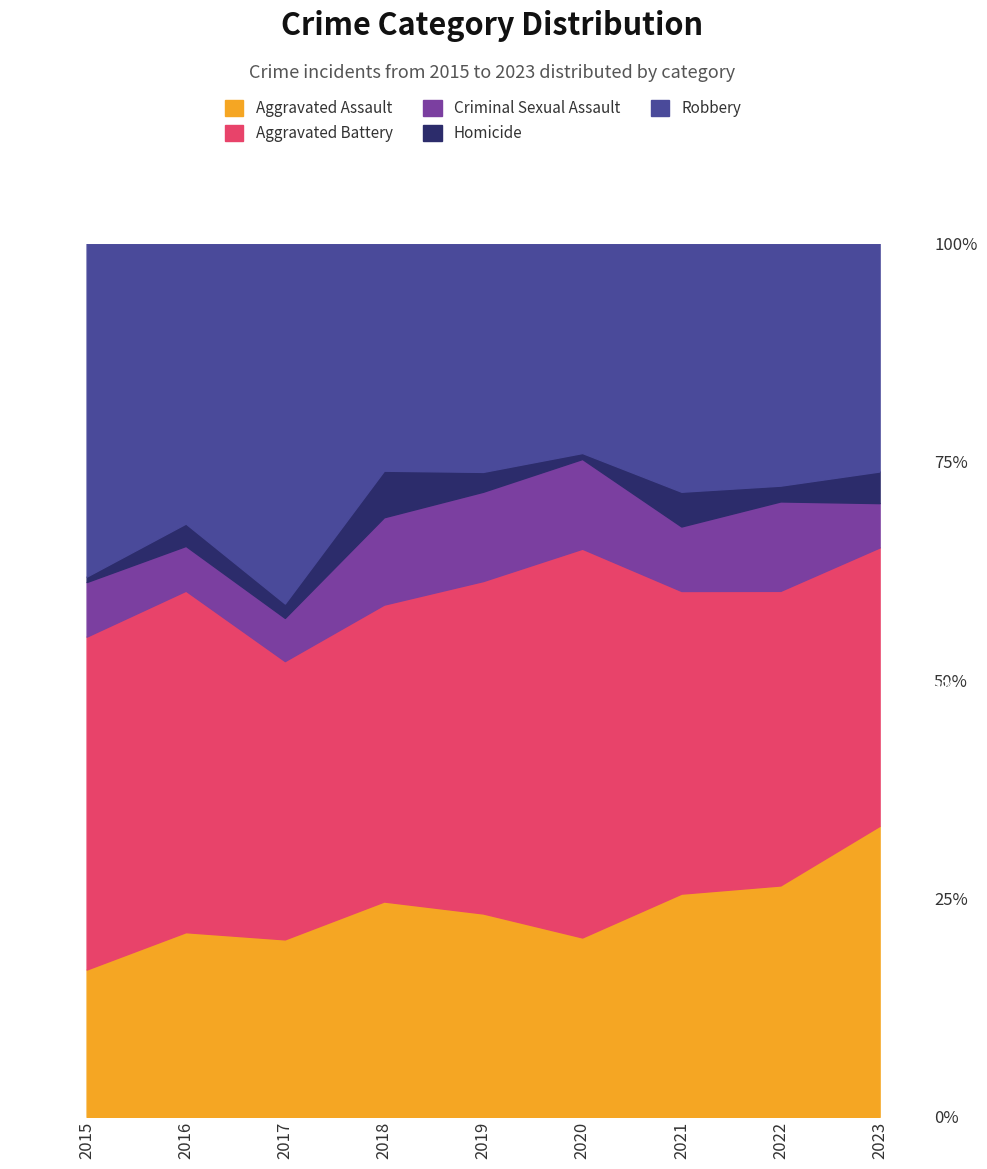

Reading left to right, extract all data points from this chart.

Aggravated Assault: 2015=27	2016=33	2017=37	2018=37	2019=41	2020=30	2021=45	2022=44	2023=46
Aggravated Battery: 2015=61	2016=61	2017=58	2018=51	2019=67	2020=65	2021=61	2022=56	2023=44
Criminal Sexual Assault: 2015=10	2016=8	2017=9	2018=15	2019=18	2020=15	2021=13	2022=17	2023=7
Homicide: 2015=1	2016=4	2017=3	2018=8	2019=4	2020=1	2021=7	2022=3	2023=5
Robbery: 2015=61	2016=50	2017=75	2018=39	2019=46	2020=35	2021=50	2022=46	2023=36